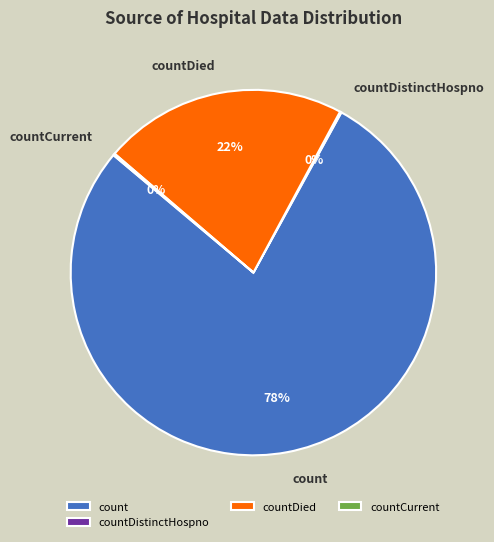

What is the majority slice?

count